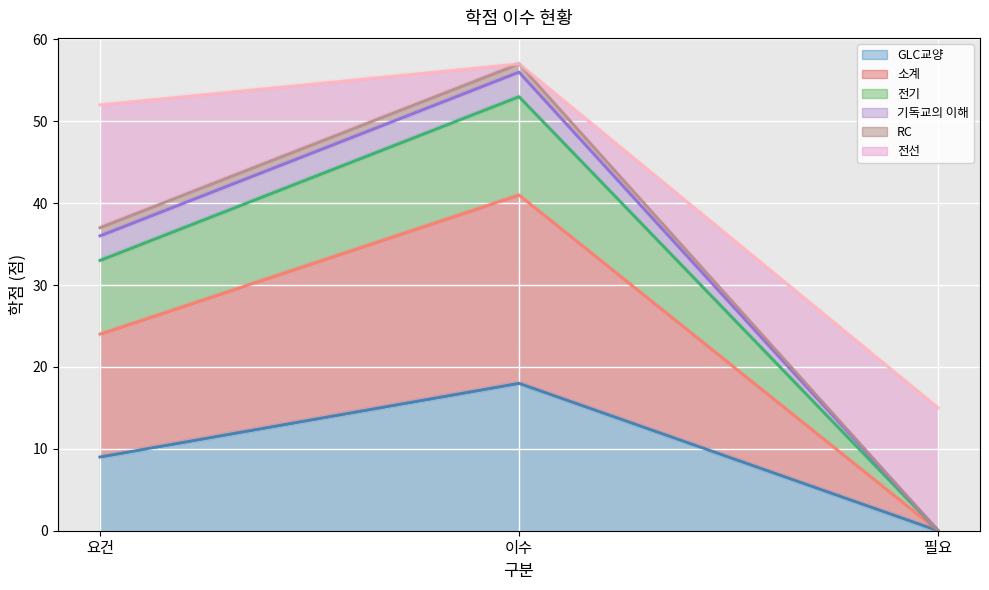

The GLC교양 series shows 9 at 요건. True or false?

True